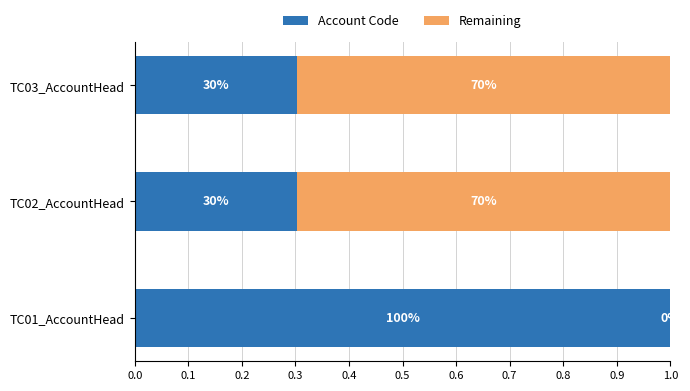

What are all the series names shown in the legend?

Account Code, Remaining